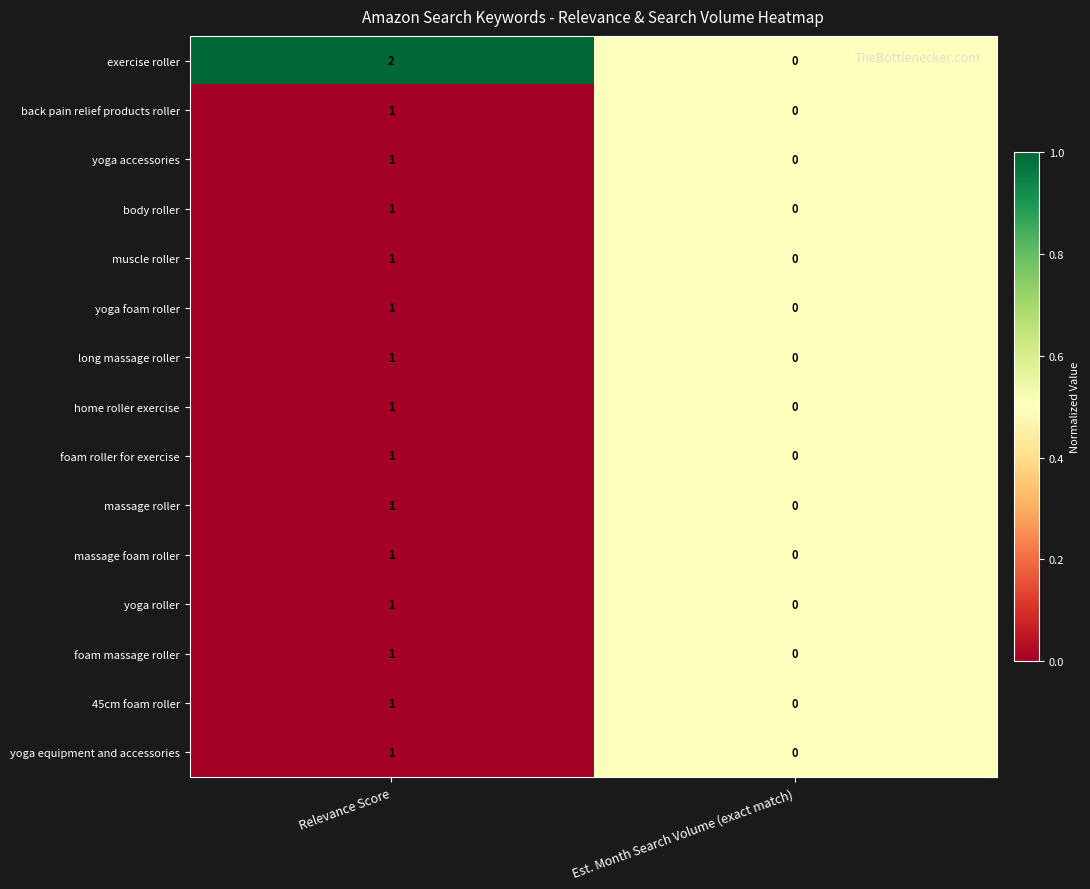

At which label is long massage roller closest to 0?

Est. Month Search Volume (exact match)